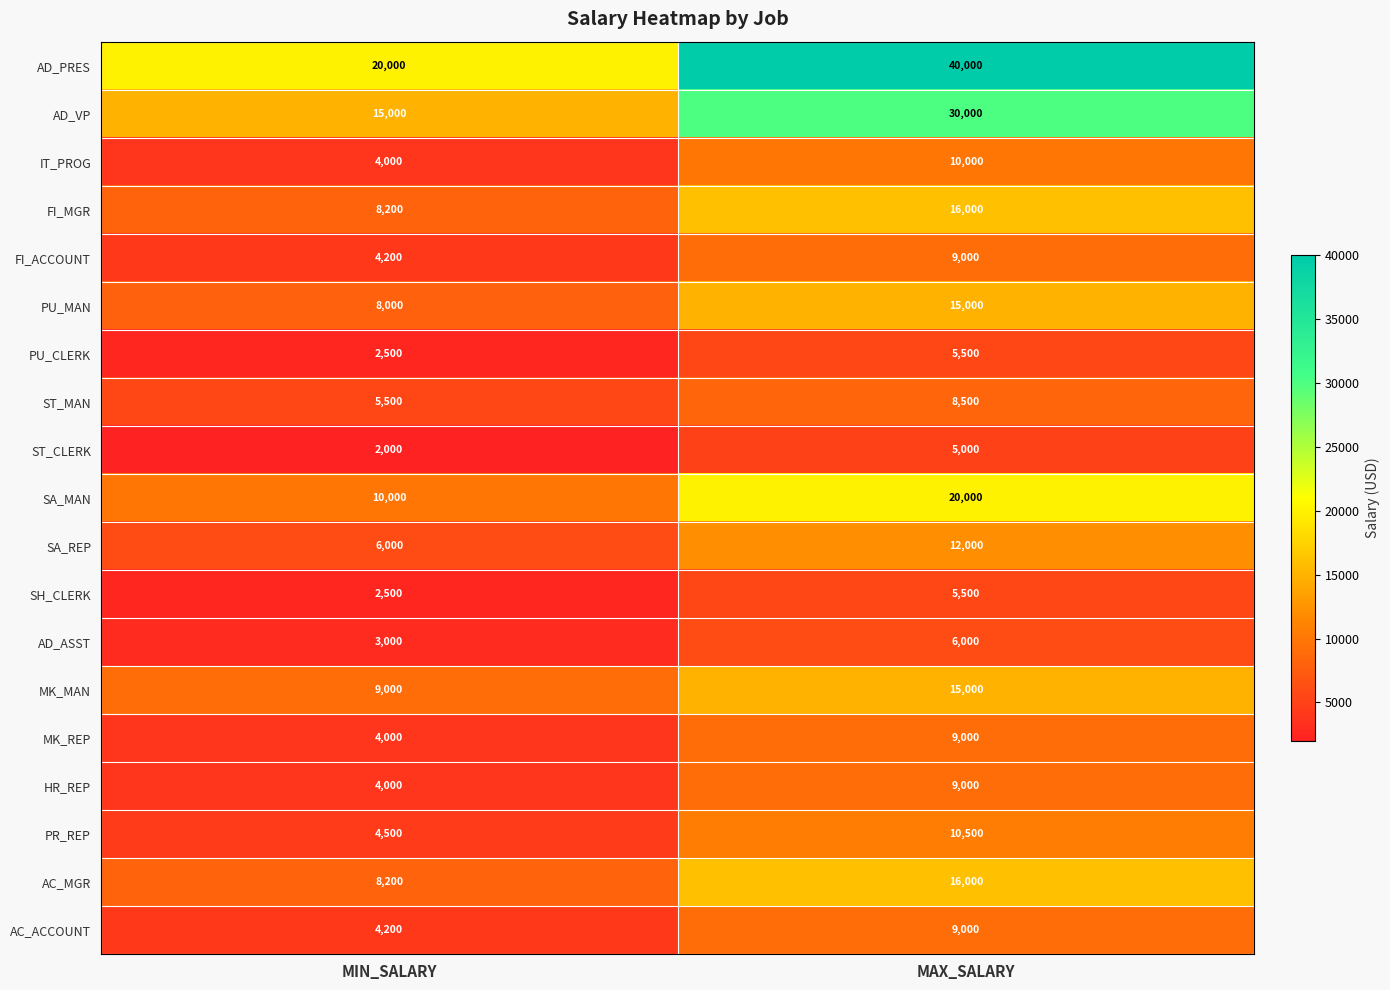

How many distinct data groups are displayed?

19